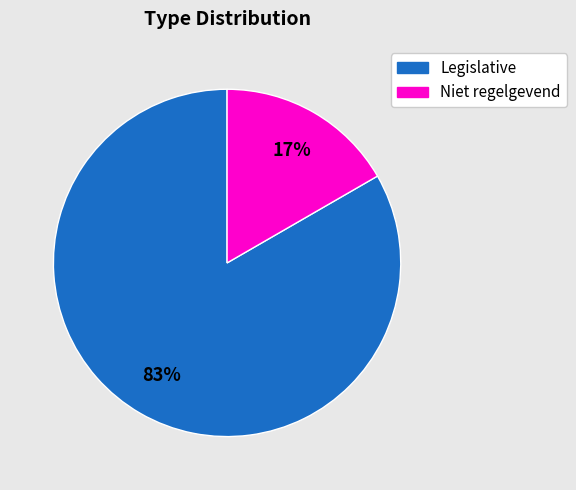

Is the sum of Niet regelgevend and Legislative greater than half?

Yes